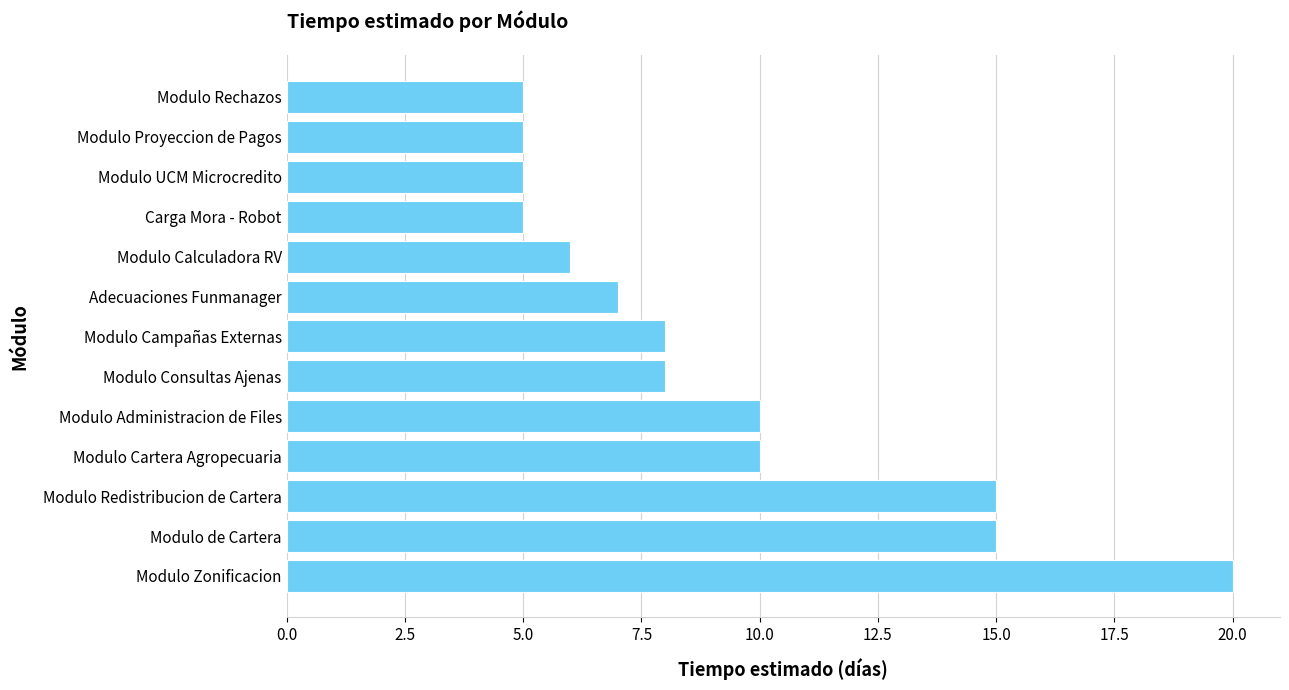

Are the bars grouped side by side (vs. stacked)?

No